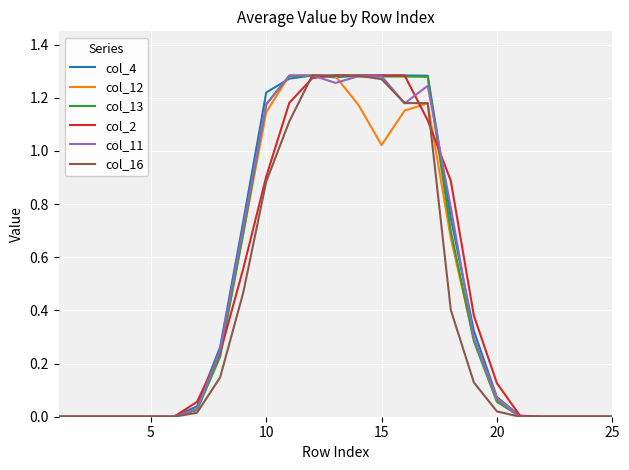

What is the maximum value shown in the chart?

1.3